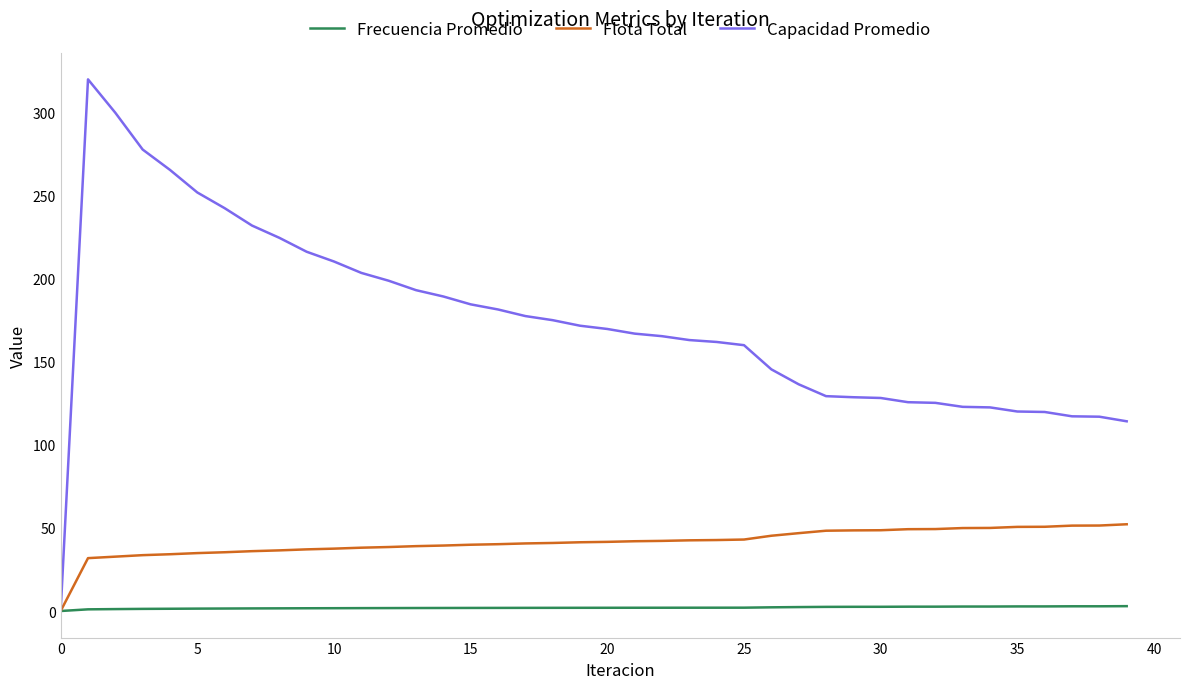

How many lines are shown in the chart?

3